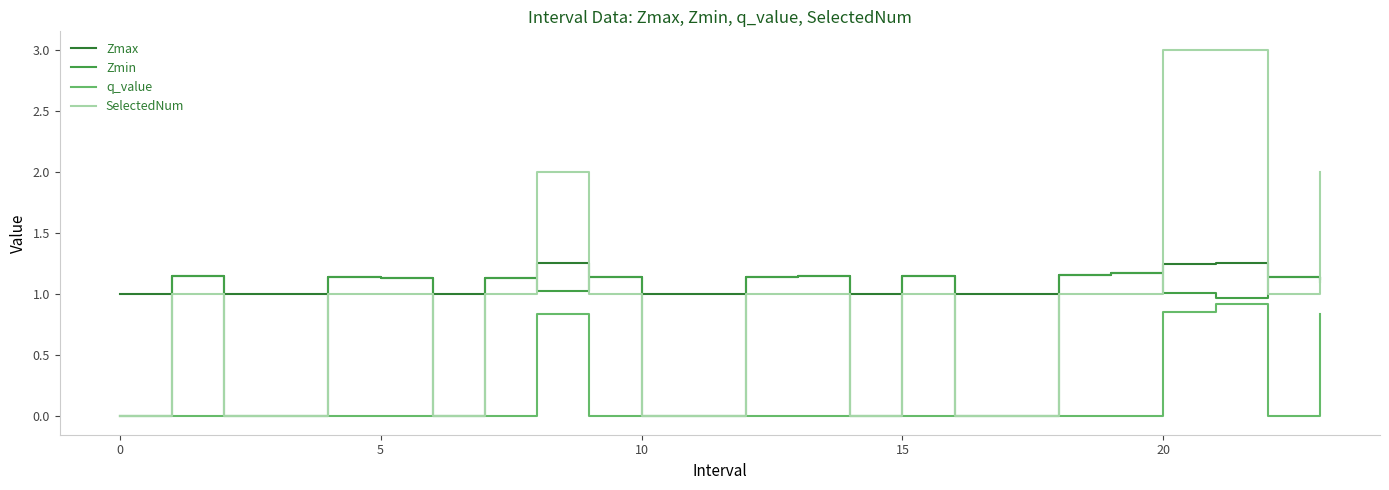

True or false: q_value and Zmax intersect in this chart.

False